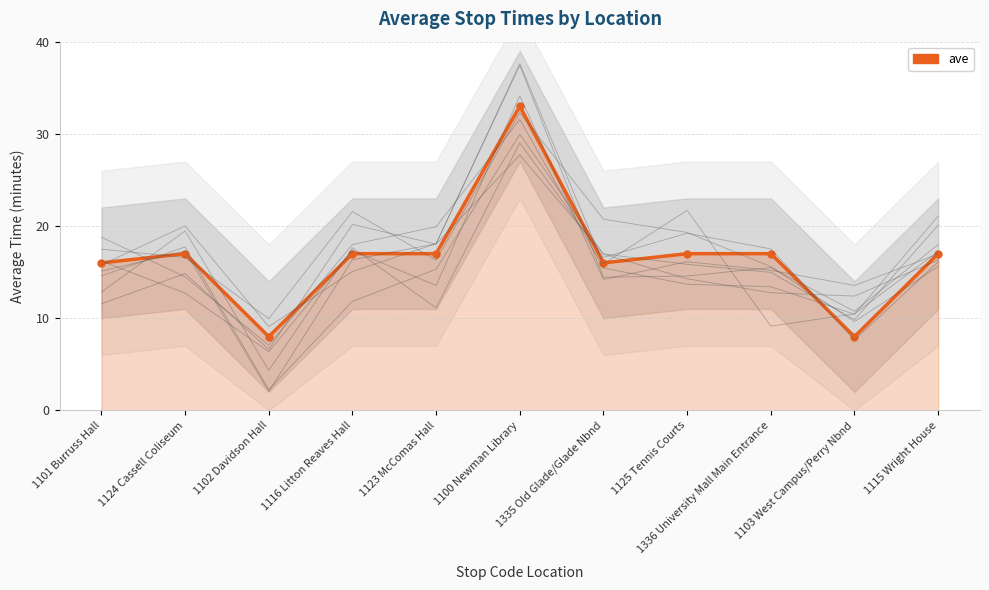

List the labels in order of value, smallest first.

1102 Davidson Hall, 1103 West Campus/Perry Nbnd, 1101 Burruss Hall, 1335 Old Glade/Glade Nbnd, 1124 Cassell Coliseum, 1116 Litton Reaves Hall, 1123 McComas Hall, 1125 Tennis Courts, 1336 University Mall Main Entrance, 1115 Wright House, 1100 Newman Library